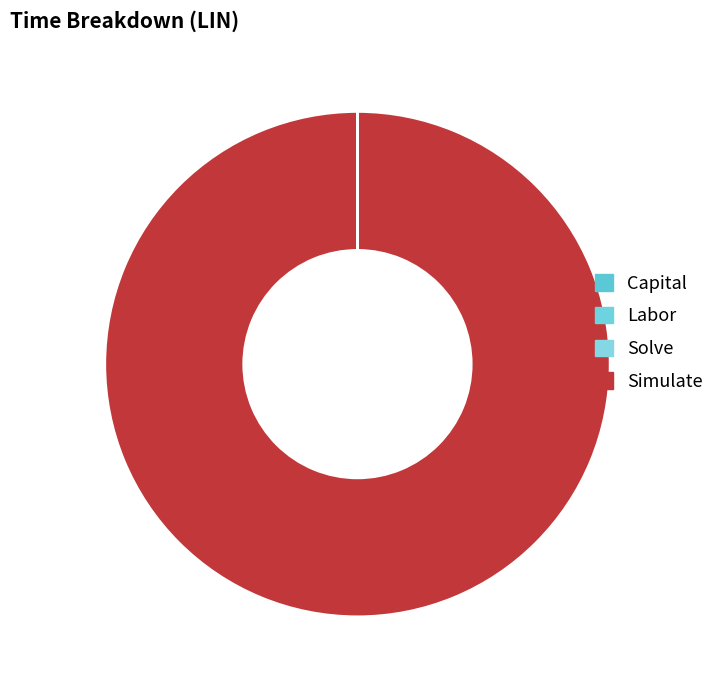

What percentage is NOT represented by Capital?

100.0%